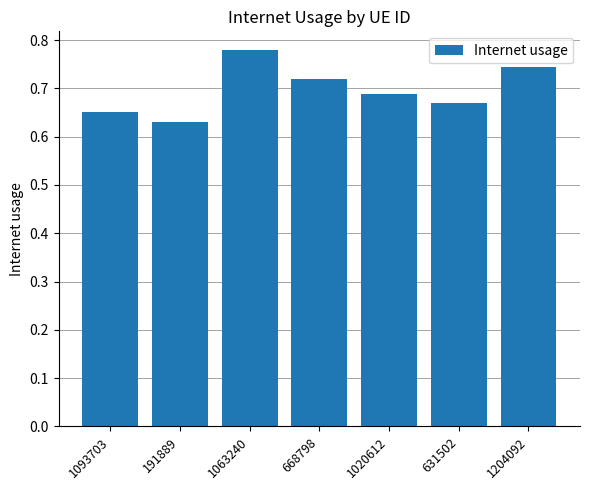

What is the change in value from 1063240 to 631502?

-0.1